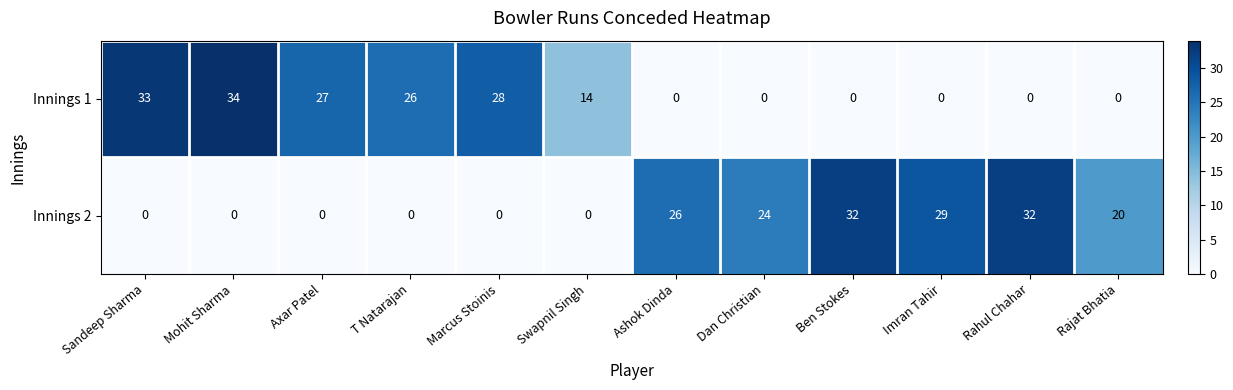

Reading left to right, extract all data points from this chart.

Innings 1: Sandeep Sharma=33	Mohit Sharma=34	Axar Patel=27	T Natarajan=26	Marcus Stoinis=28	Swapnil Singh=14	Ashok Dinda=0	Dan Christian=0	Ben Stokes=0	Imran Tahir=0	Rahul Chahar=0	Rajat Bhatia=0
Innings 2: Sandeep Sharma=0	Mohit Sharma=0	Axar Patel=0	T Natarajan=0	Marcus Stoinis=0	Swapnil Singh=0	Ashok Dinda=26	Dan Christian=24	Ben Stokes=32	Imran Tahir=29	Rahul Chahar=32	Rajat Bhatia=20